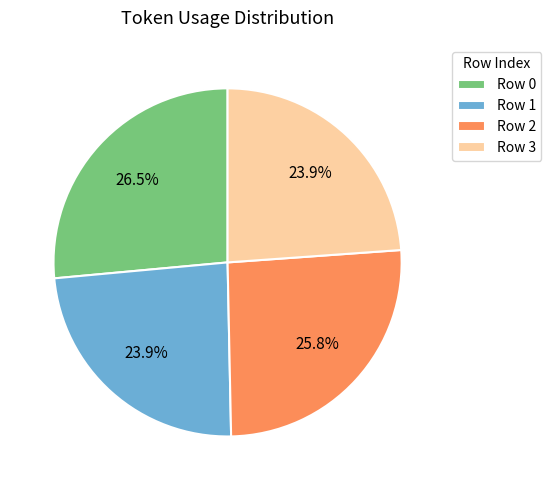

What percentage is NOT represented by Row 0?

73.5%